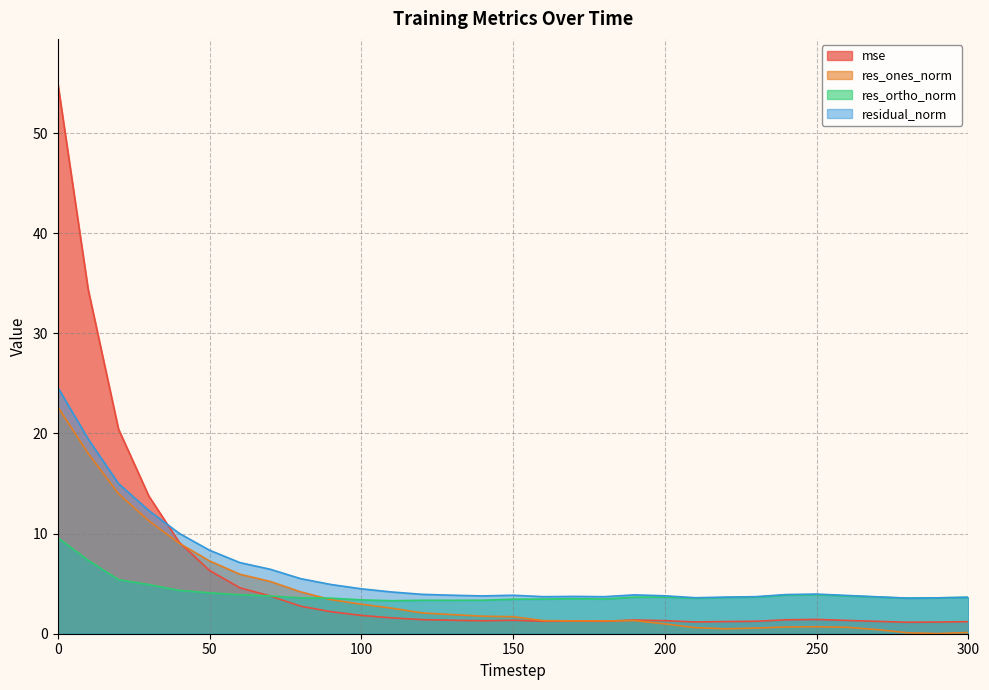

What is the sum of the res_ones_norm values at 240 and 200?

1.7